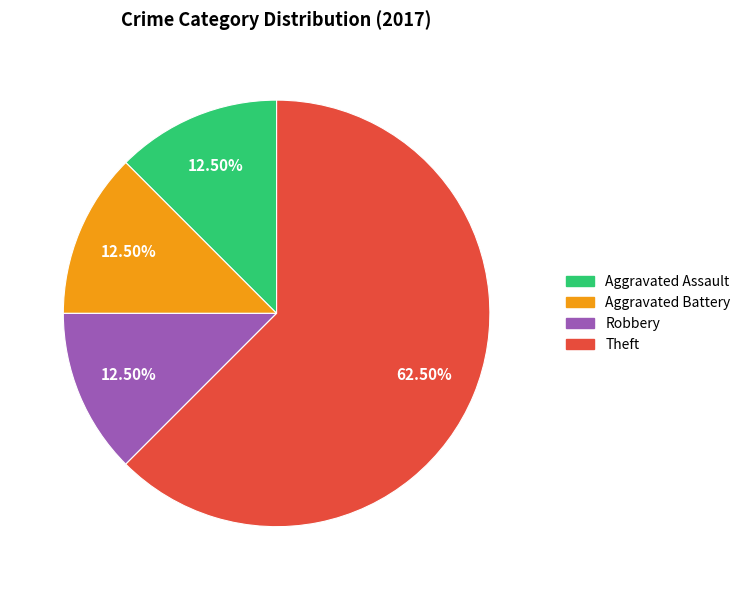

To the nearest percent, what is the average slice percentage?

25%